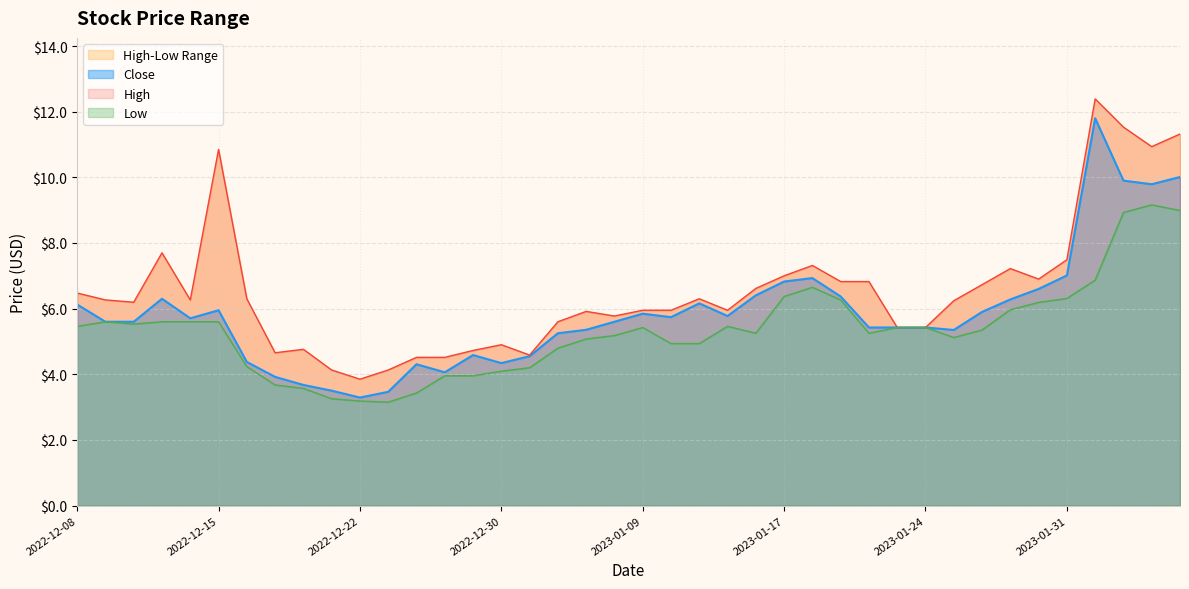

Reading right to left, transcribe all the data shown in this chart.

Close: 2023-02-06=10.0	2023-02-03=9.8	2023-02-02=9.9	2023-02-01=11.8	2023-01-31=7.0	2023-01-30=6.6	2023-01-27=6.3	2023-01-26=5.9	2023-01-25=5.3	2023-01-24=5.4	2023-01-23=5.4	2023-01-20=5.4	2023-01-19=6.4	2023-01-18=6.9	2023-01-17=6.8	2023-01-13=6.4	2023-01-12=5.8	2023-01-11=6.2	2023-01-10=5.7	2023-01-09=5.8	2023-01-06=5.6	2023-01-05=5.4	2023-01-04=5.2	2023-01-03=4.6	2022-12-30=4.3	2022-12-29=4.6	2022-12-28=4.1	2022-12-27=4.3	2022-12-23=3.5	2022-12-22=3.3	2022-12-21=3.5	2022-12-20=3.7	2022-12-19=3.9	2022-12-16=4.4	2022-12-15=5.9	2022-12-14=5.7	2022-12-13=6.3	2022-12-12=5.6	2022-12-09=5.6	2022-12-08=6.1
High: 2023-02-06=11.3	2023-02-03=10.9	2023-02-02=11.5	2023-02-01=12.4	2023-01-31=7.5	2023-01-30=6.9	2023-01-27=7.2	2023-01-26=6.7	2023-01-25=6.2	2023-01-24=5.4	2023-01-23=5.4	2023-01-20=6.8	2023-01-19=6.8	2023-01-18=7.3	2023-01-17=7.0	2023-01-13=6.6	2023-01-12=5.9	2023-01-11=6.3	2023-01-10=5.9	2023-01-09=5.9	2023-01-06=5.8	2023-01-05=5.9	2023-01-04=5.6	2023-01-03=4.6	2022-12-30=4.9	2022-12-29=4.7	2022-12-28=4.5	2022-12-27=4.5	2022-12-23=4.1	2022-12-22=3.8	2022-12-21=4.1	2022-12-20=4.8	2022-12-19=4.7	2022-12-16=6.3	2022-12-15=10.9	2022-12-14=6.3	2022-12-13=7.7	2022-12-12=6.2	2022-12-09=6.3	2022-12-08=6.5
Low: 2023-02-06=9.0	2023-02-03=9.2	2023-02-02=8.9	2023-02-01=6.9	2023-01-31=6.3	2023-01-30=6.2	2023-01-27=6.0	2023-01-26=5.3	2023-01-25=5.1	2023-01-24=5.4	2023-01-23=5.4	2023-01-20=5.2	2023-01-19=6.3	2023-01-18=6.7	2023-01-17=6.4	2023-01-13=5.2	2023-01-12=5.5	2023-01-11=4.9	2023-01-10=4.9	2023-01-09=5.4	2023-01-06=5.2	2023-01-05=5.1	2023-01-04=4.8	2023-01-03=4.2	2022-12-30=4.1	2022-12-29=4.0	2022-12-28=4.0	2022-12-27=3.4	2022-12-23=3.2	2022-12-22=3.2	2022-12-21=3.3	2022-12-20=3.6	2022-12-19=3.7	2022-12-16=4.2	2022-12-15=5.6	2022-12-14=5.6	2022-12-13=5.6	2022-12-12=5.5	2022-12-09=5.6	2022-12-08=5.5